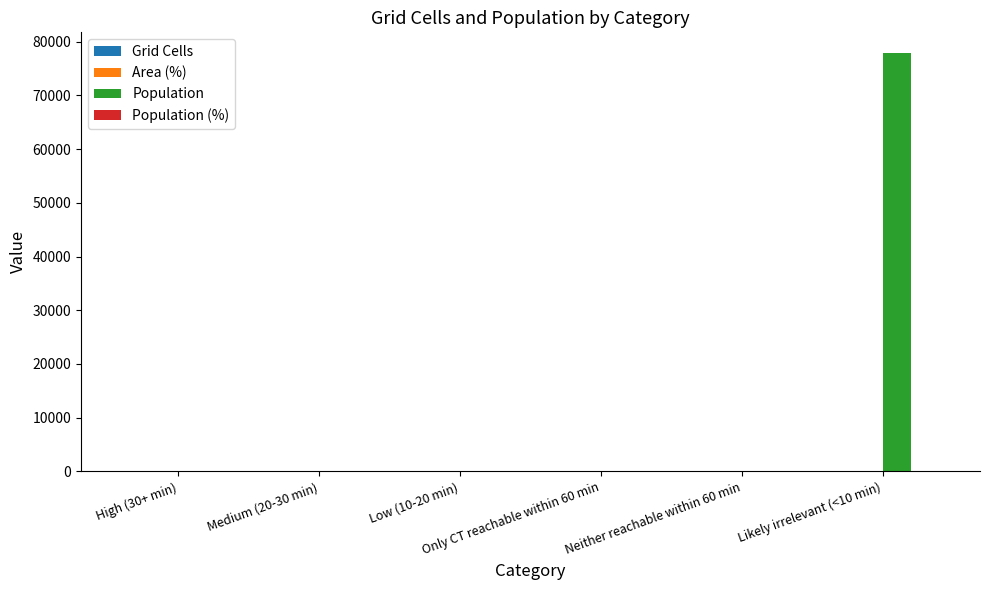

What is the sum of all Population values?

77824